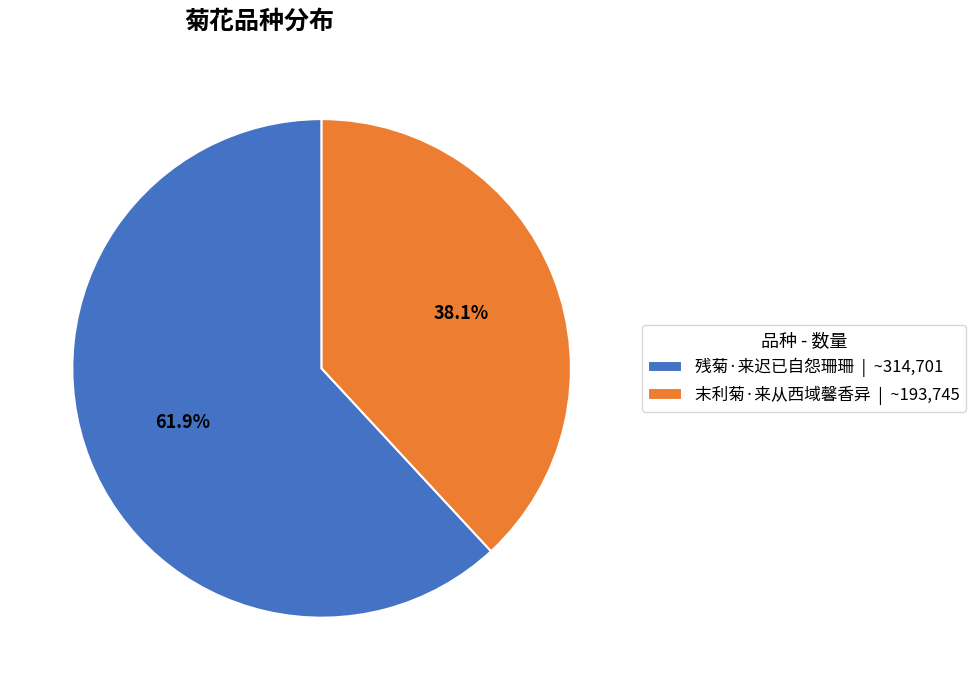

To the nearest percent, what is the difference between the largest and smallest slice percentages?

24%